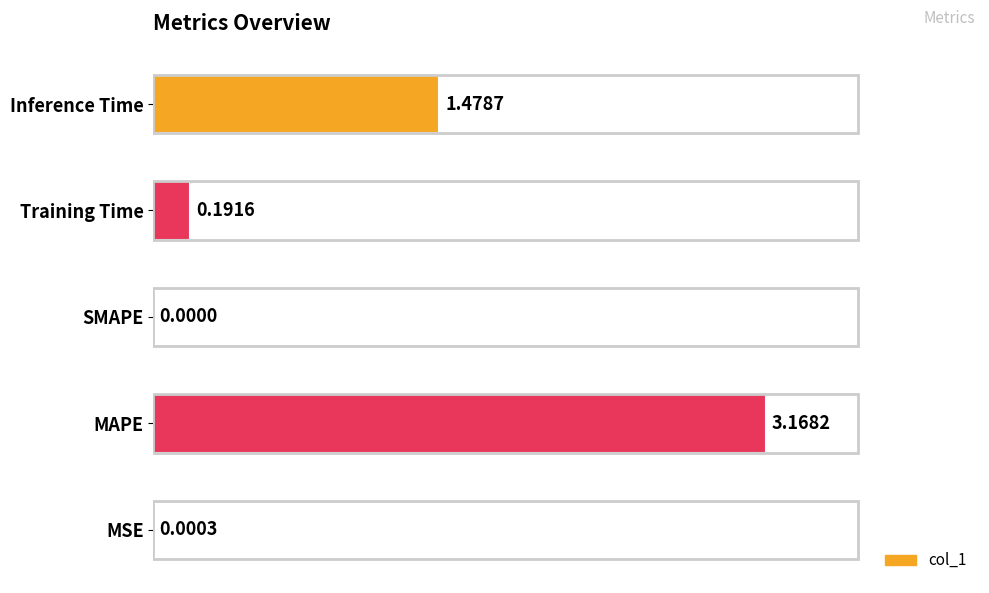

Which category has the highest value across all series?

MAPE